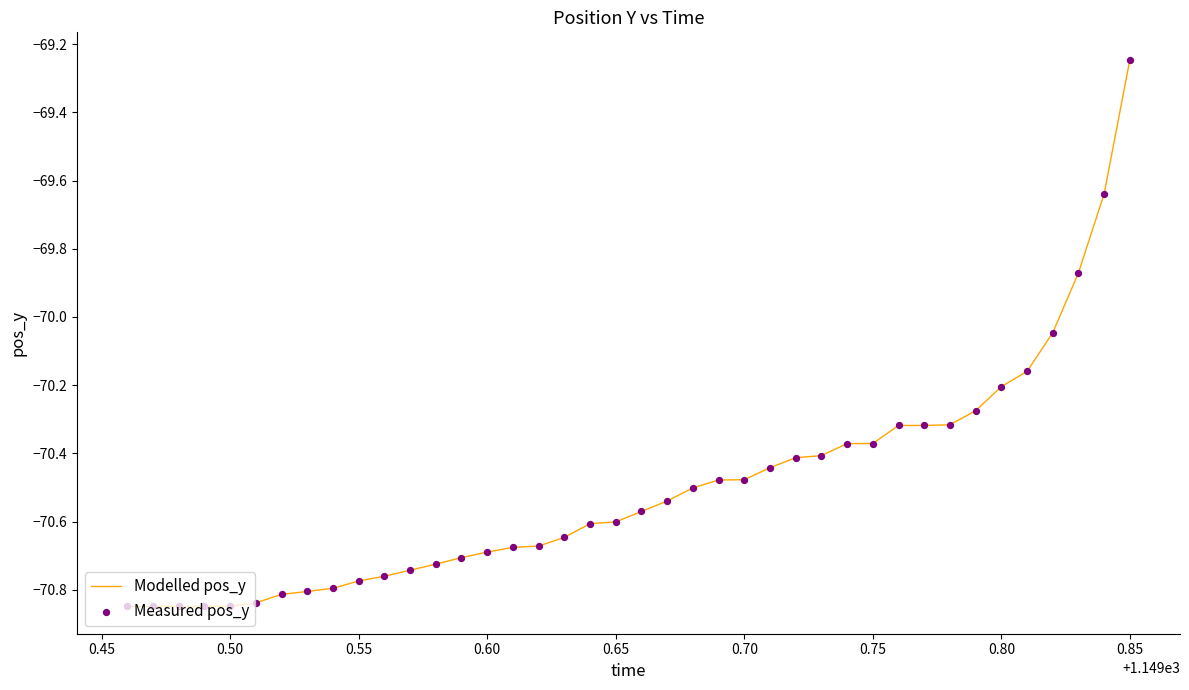

Is this an area chart (filled region under the line)?

No